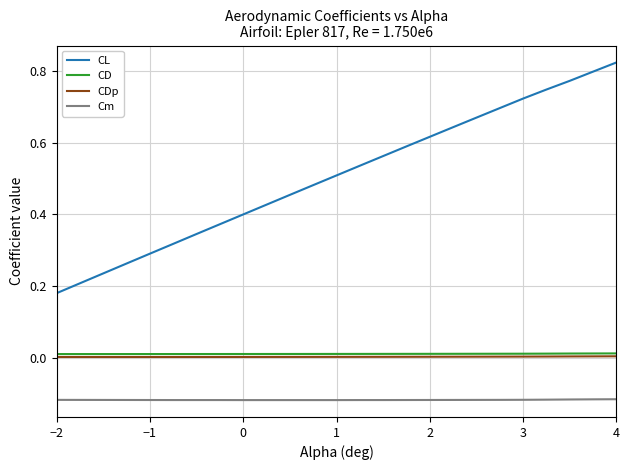

Which series has the widest spread of values?

CL